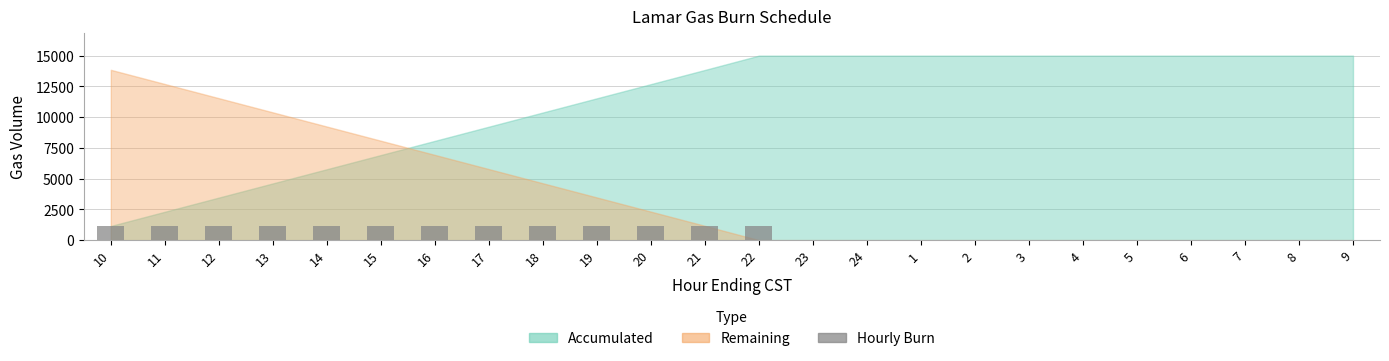

What is the sum of all values?

15000